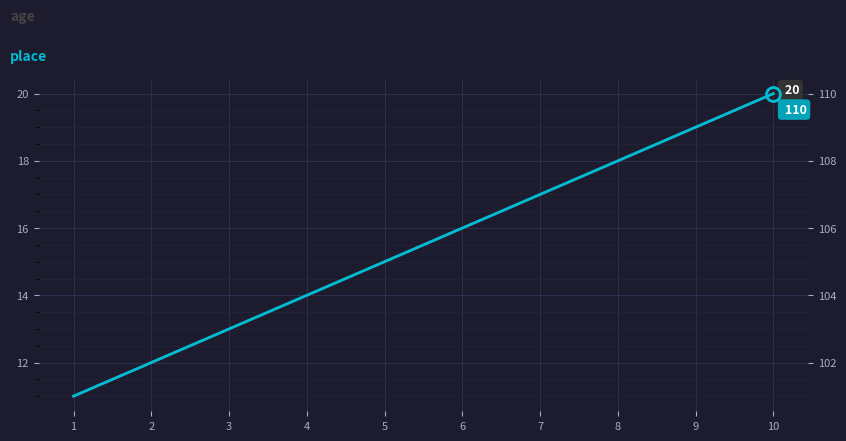

True or false: place and age intersect in this chart.

False